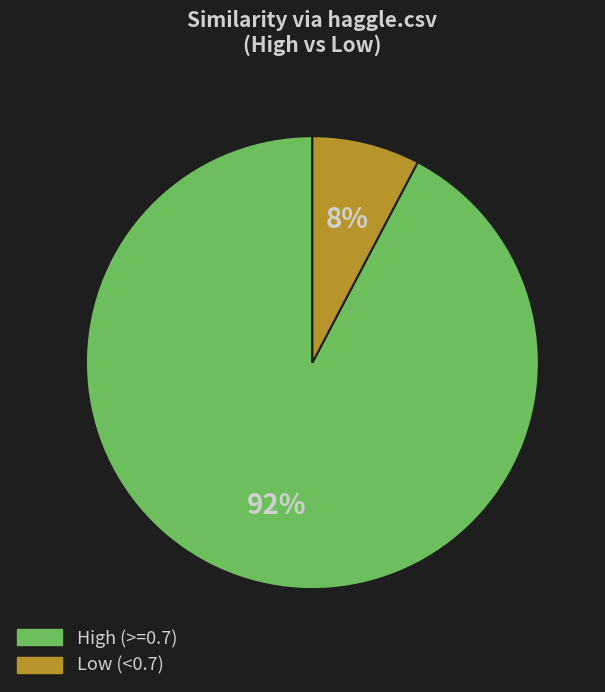

To the nearest percent, what is the average slice percentage?

50%